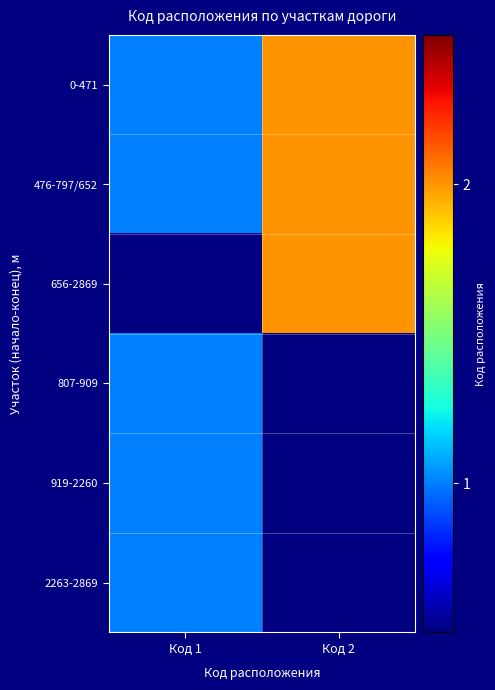

What is the difference between the maximum and minimum values in the 476-797/652 series?

1.0